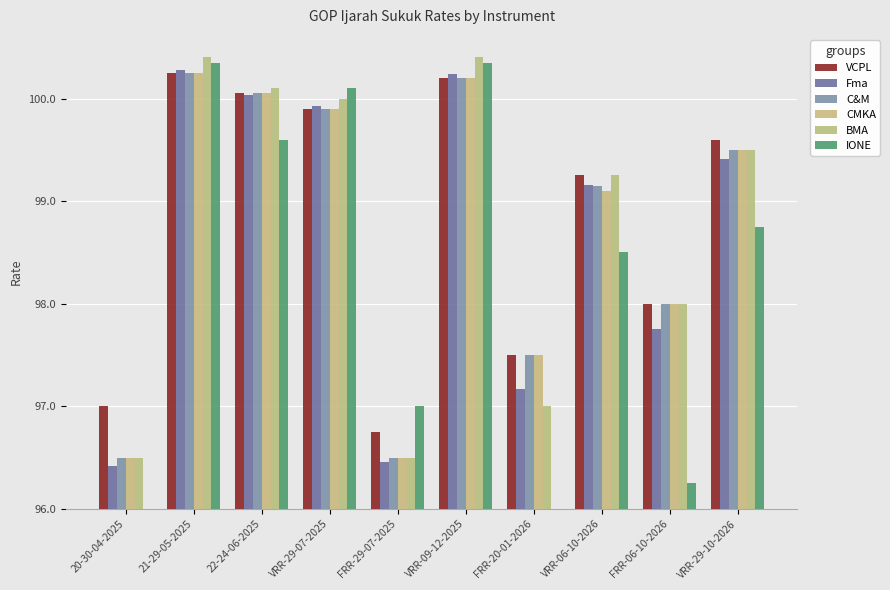

What is the sum of the BMA values at VRR-09-12-2025 and FRR-06-10-2026?

6.4